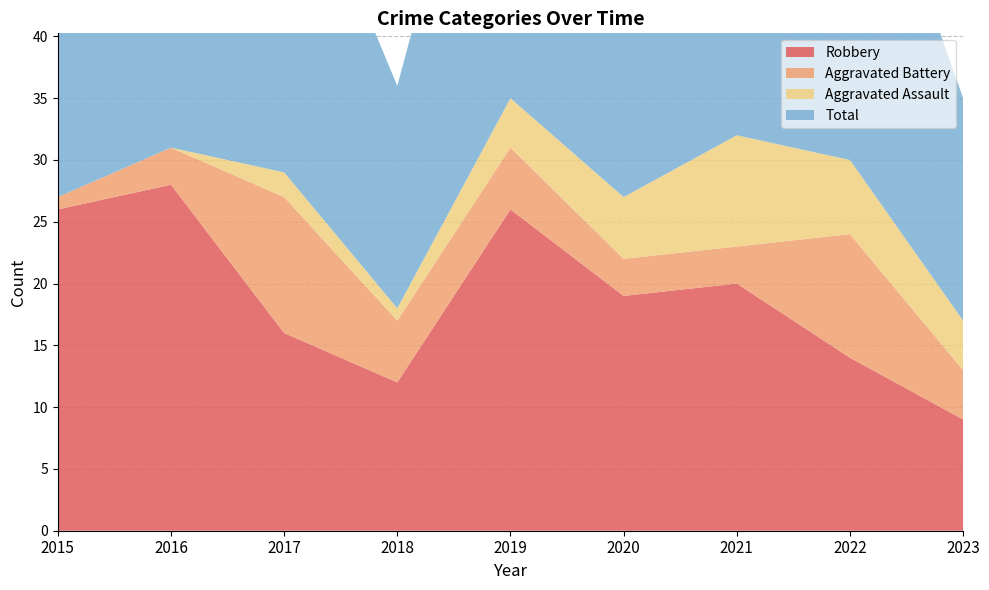

Reading right to left, transcribe all the data shown in this chart.

Robbery: 2023=9	2022=14	2021=20	2020=19	2019=26	2018=12	2017=16	2016=28	2015=26
Aggravated Battery: 2023=4	2022=10	2021=3	2020=3	2019=5	2018=5	2017=11	2016=3	2015=1
Aggravated Assault: 2023=4	2022=6	2021=9	2020=5	2019=4	2018=1	2017=2	2016=0	2015=0
Total: 2023=18	2022=31	2021=33	2020=27	2019=35	2018=18	2017=29	2016=31	2015=27